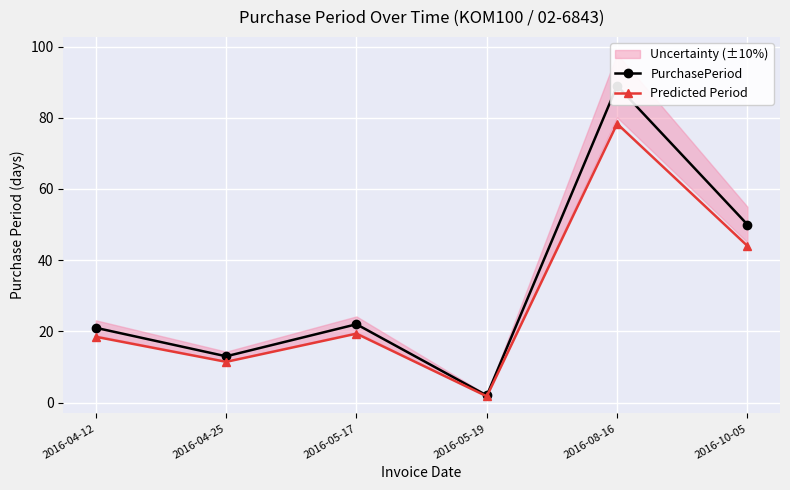

Rank the categories by PurchasePeriod value from highest to lowest.

2016-08-16, 2016-10-05, 2016-05-17, 2016-04-12, 2016-04-25, 2016-05-19